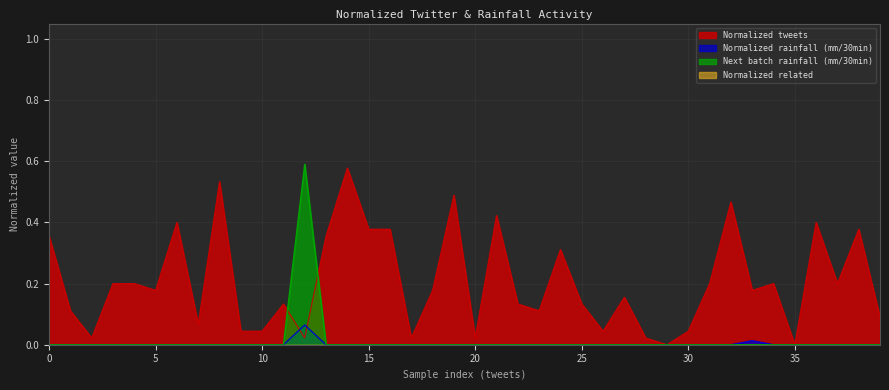

How many lines are shown in the chart?

4